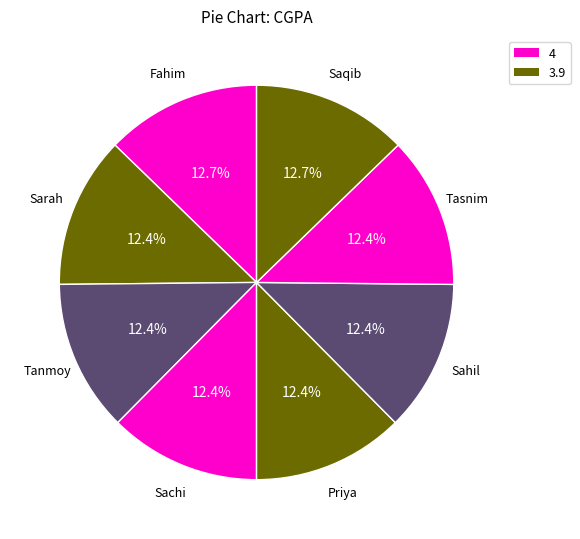

Is it true that Sachi is 4% of the pie?

False